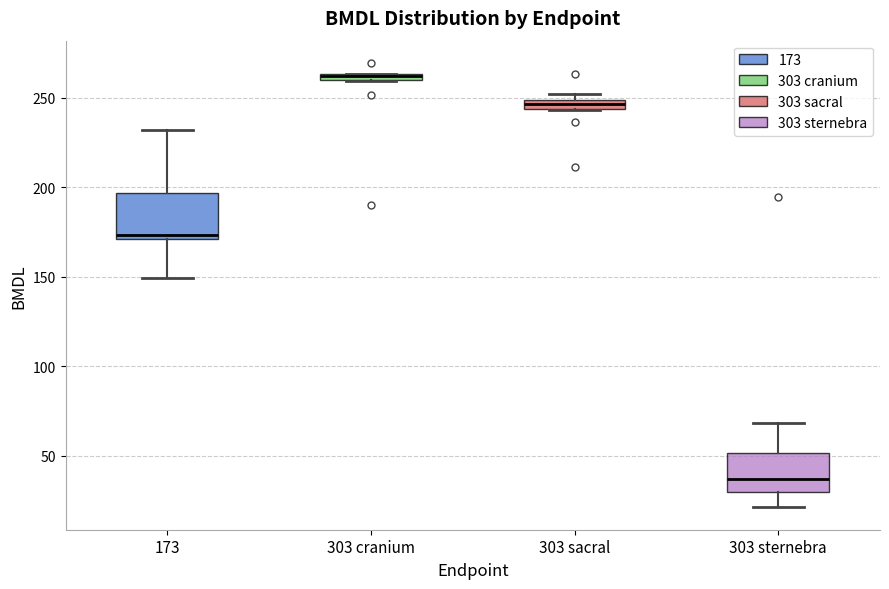

Where does the median line of the box for 173 sit on the y-axis? The values are not printed on the chart, so give them approximately, as read against the axis.

175